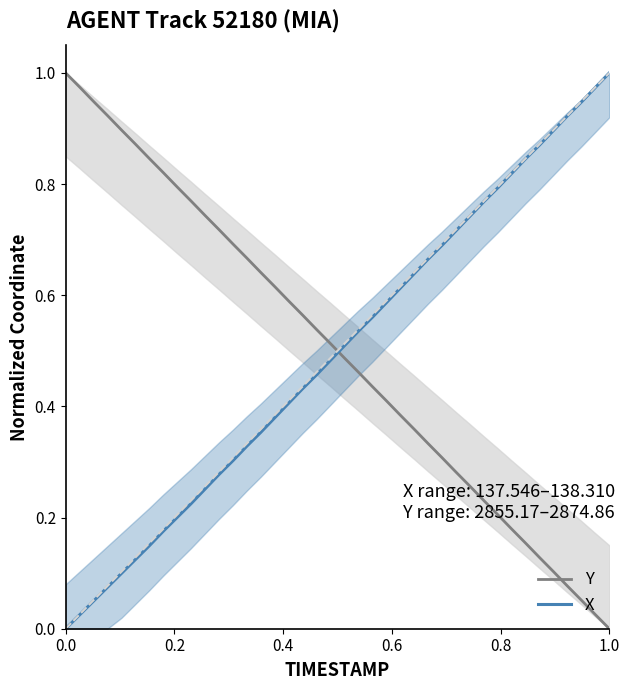

Between 39 and 23, which is larger?

23